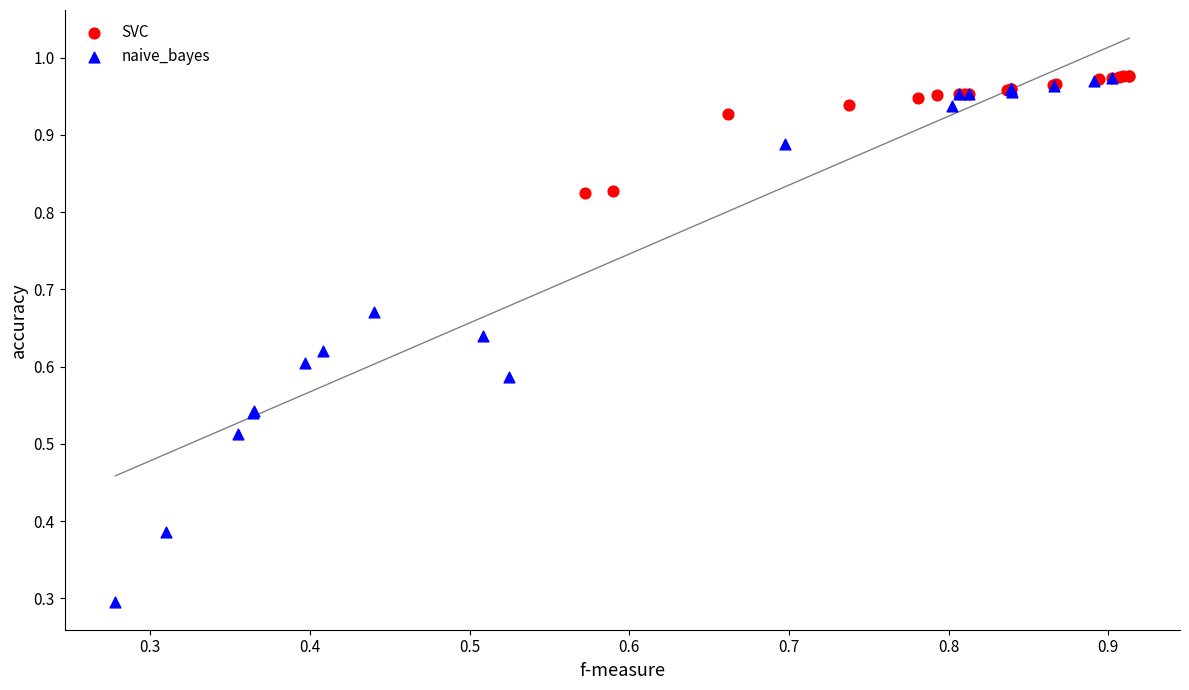

Which series reaches the minimum Y coordinate?

naive_bayes